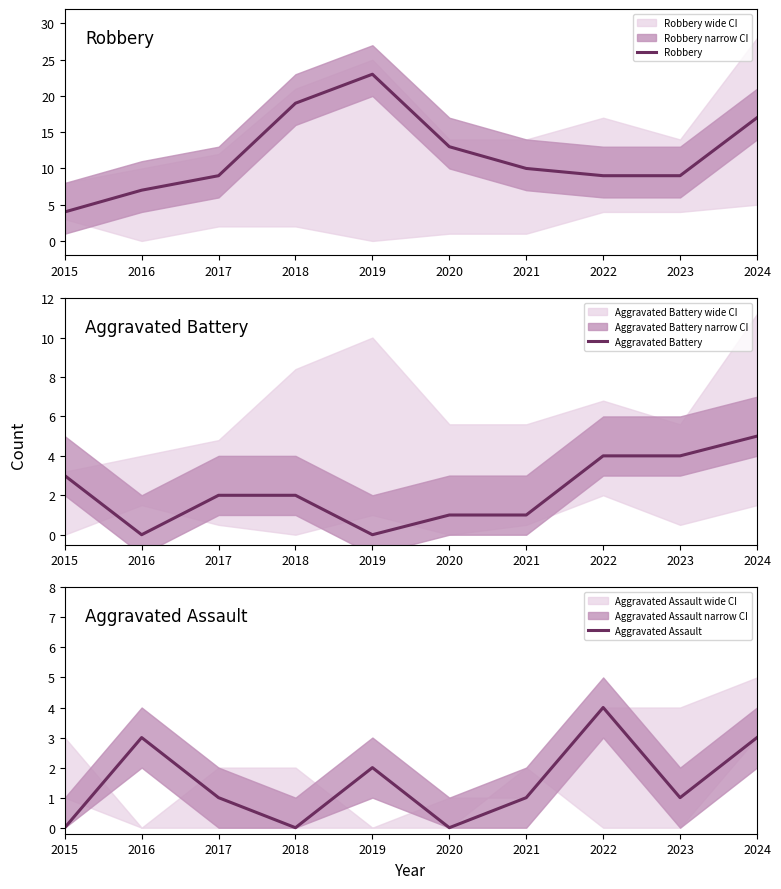

Reading right to left, list all the values displayed in this chart.

Robbery: 17	9	9	10	13	23	19	9	7	4
Aggravated Battery: 5	4	4	1	1	0	2	2	0	3
Aggravated Assault: 3	1	4	1	0	2	0	1	3	0